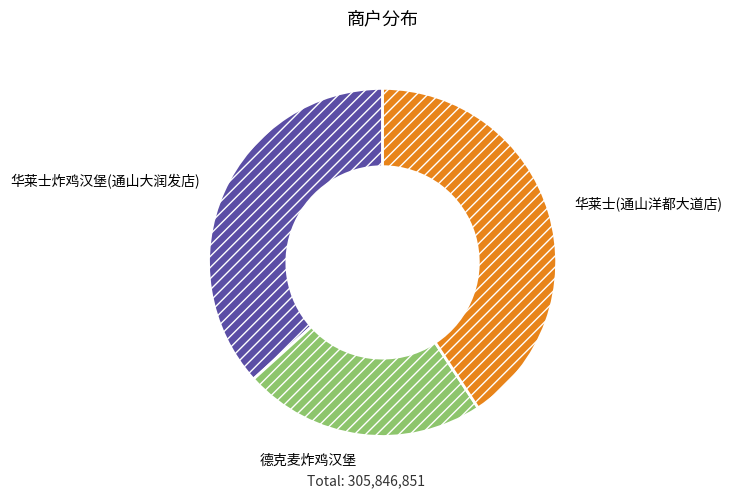

How many slices are in this pie chart?

3